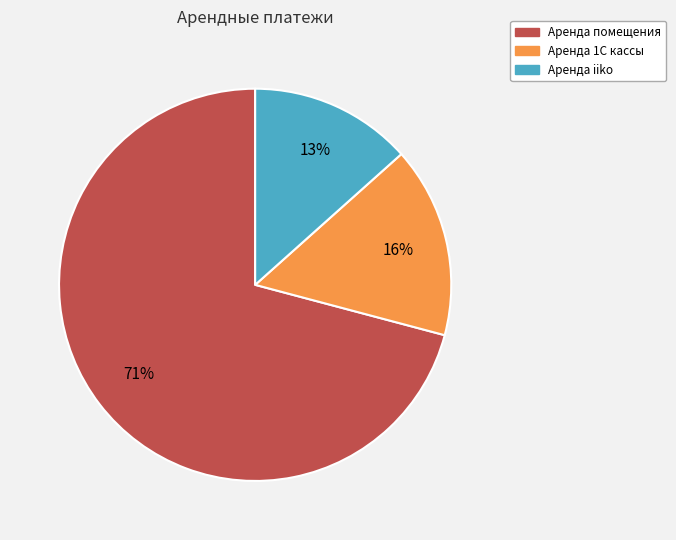

What is the largest slice in the pie chart?

Аренда помещения